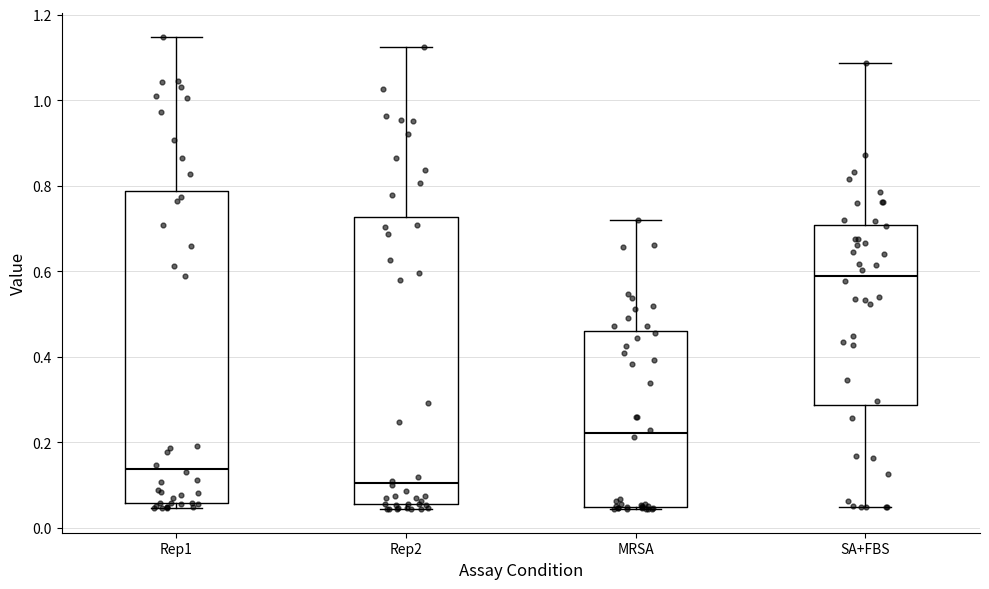

Where is the upper edge of the box for MRSA on the y-axis? The values are not printed on the chart, so give them approximately, as read against the axis.

0.46